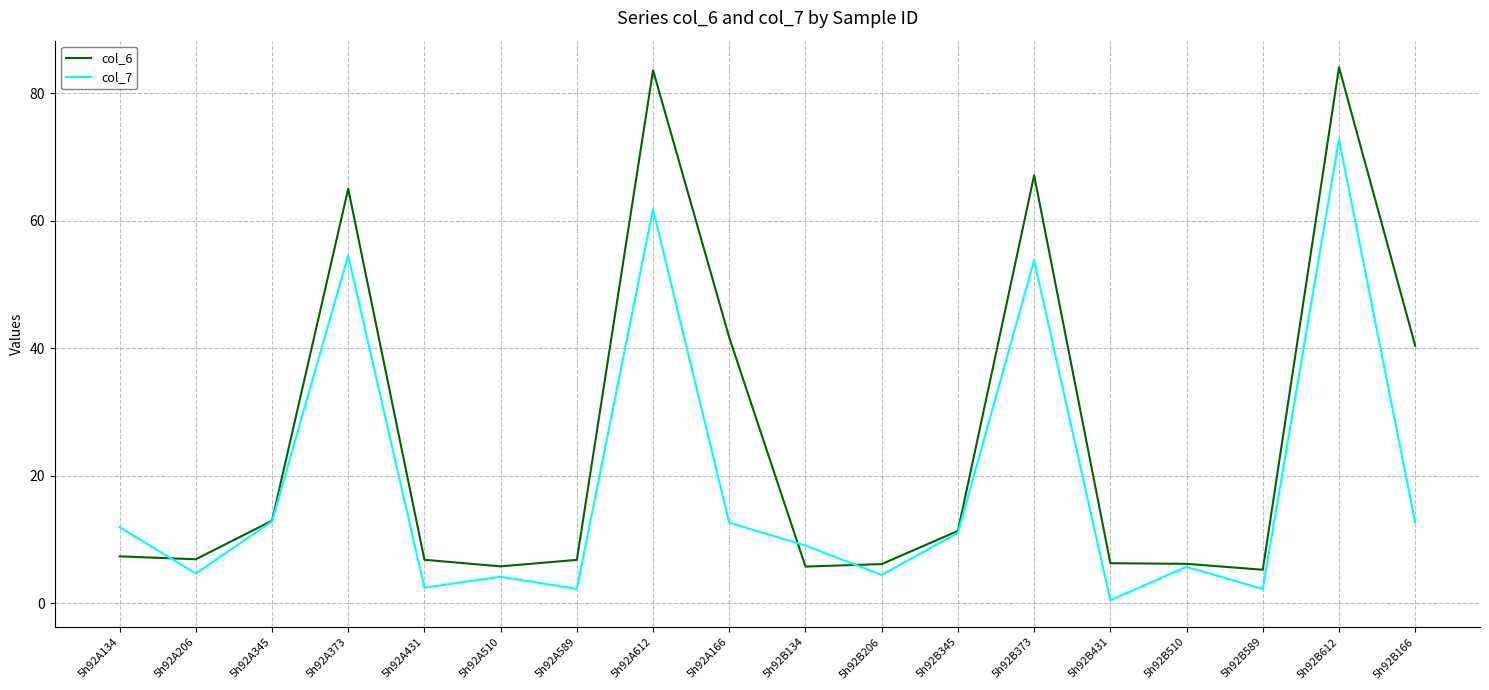

The col_7 series shows 86.3 at 5h92A612. True or false?

False